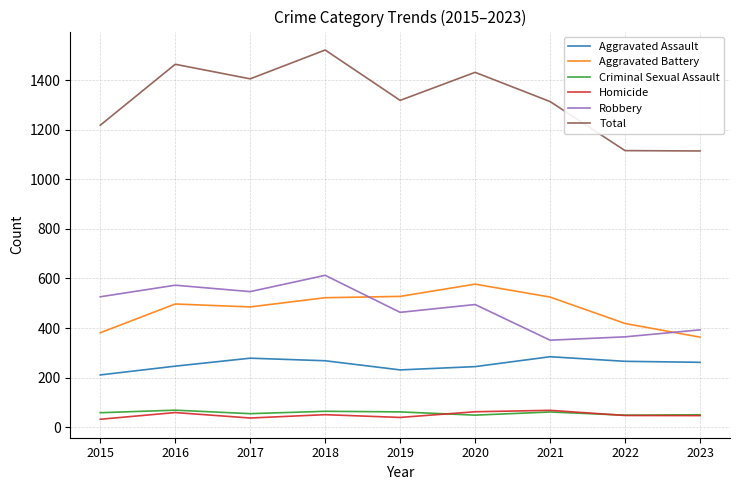

True or false: Aggravated Battery and Criminal Sexual Assault intersect in this chart.

False